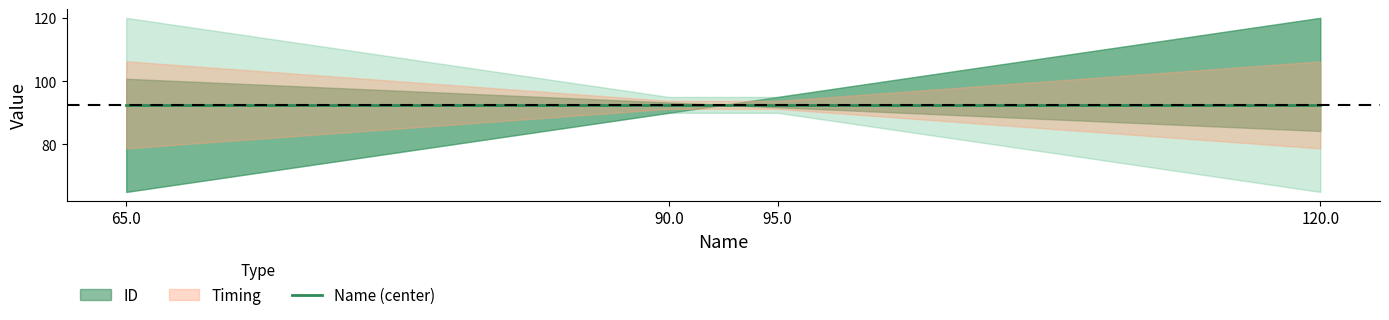

Count the number of categories in the chart.

4